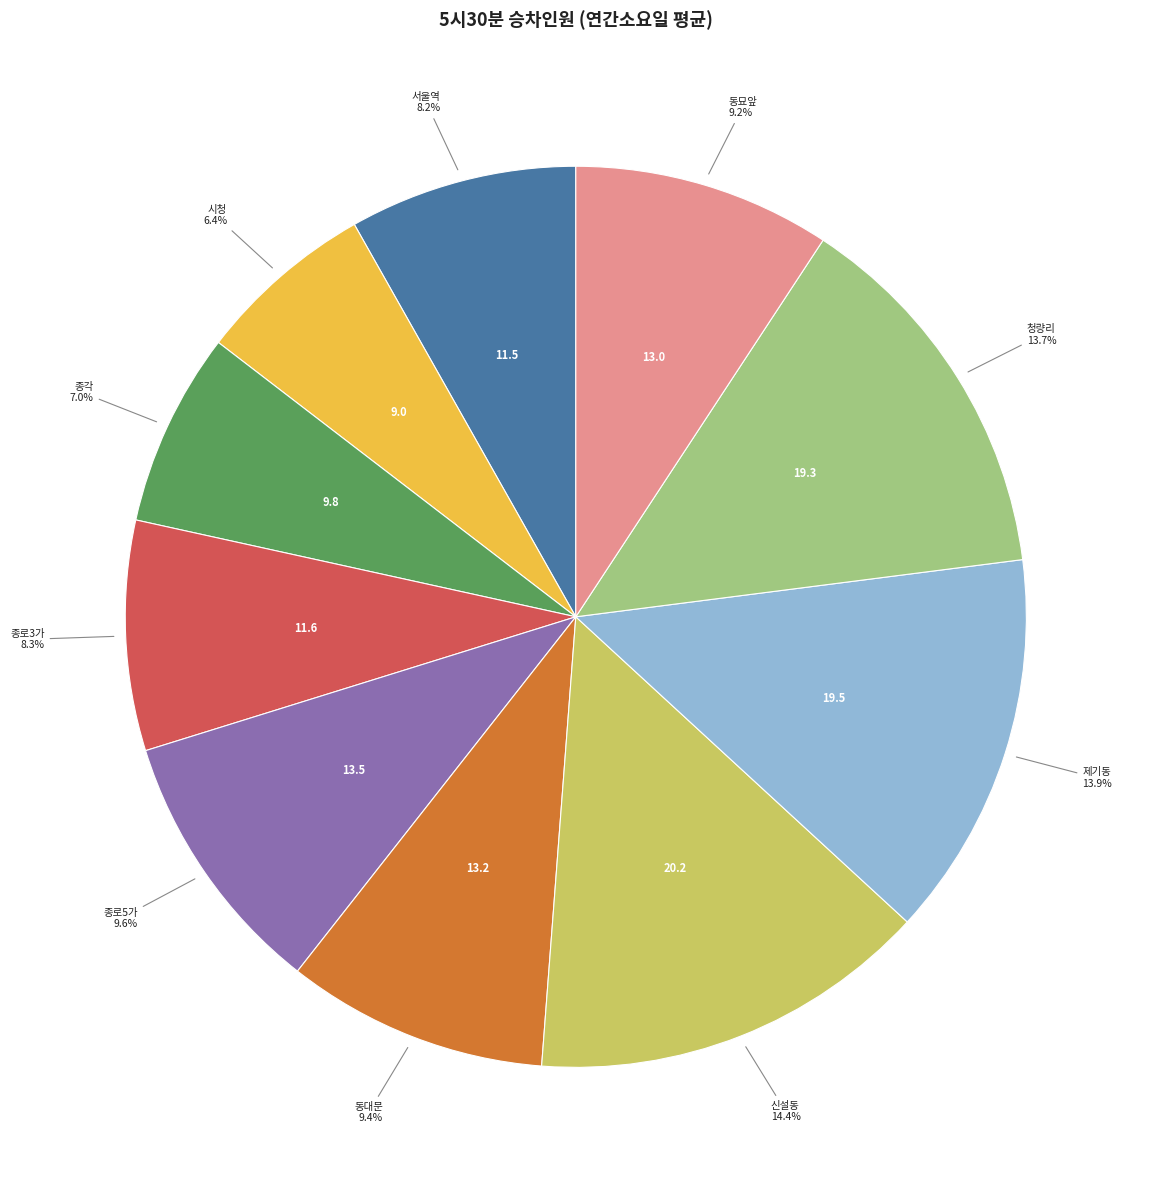

Is there any slice that represents more than half of the pie?

No